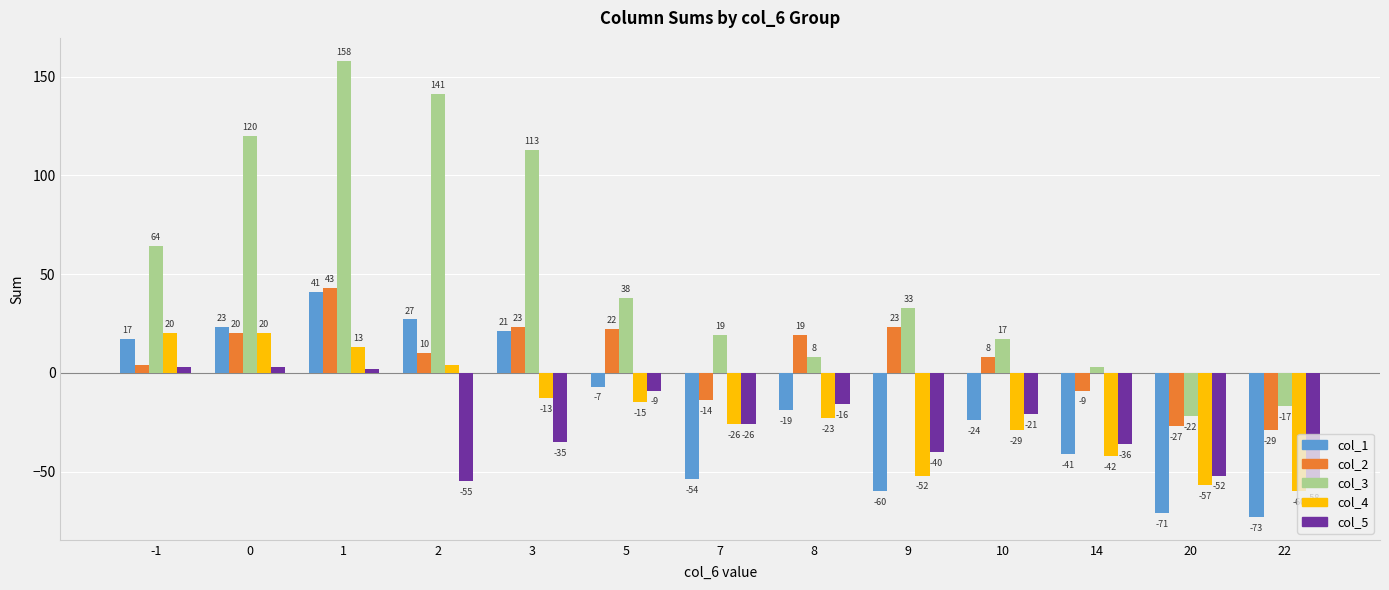

Reading left to right, what are all the values shown in this chart?

col_1: 17	23	41	27	21	-7	-54	-19	-60	-24	-41	-71	-73
col_2: 4	20	43	10	23	22	-14	19	23	8	-9	-27	-29
col_3: 64	120	158	141	113	38	19	8	33	17	3	-22	-17
col_4: 20	20	13	4	-13	-15	-26	-23	-52	-29	-42	-57	-60
col_5: 3	3	2	-55	-35	-9	-26	-16	-40	-21	-36	-52	-58